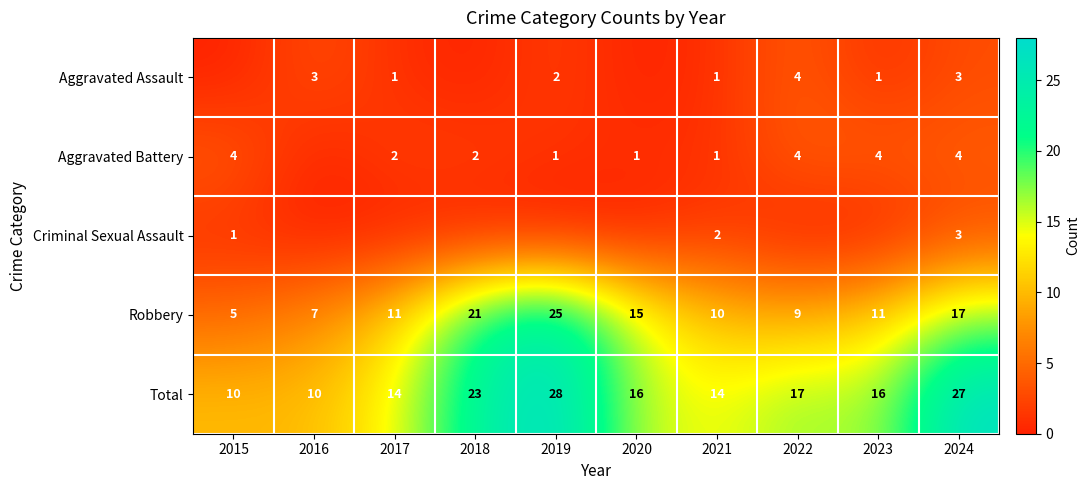

Is it true that Robbery equals 7 at 2016?

True